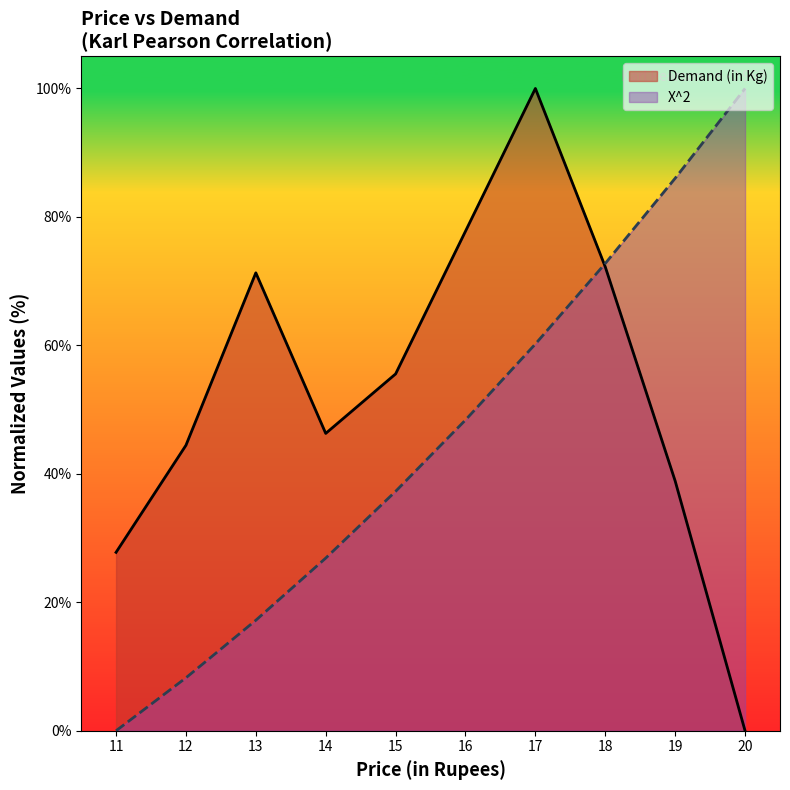

List the labels in order of Demand (in Kg) value, largest first.

17, 16, 18, 13, 15, 14, 12, 19, 11, 20